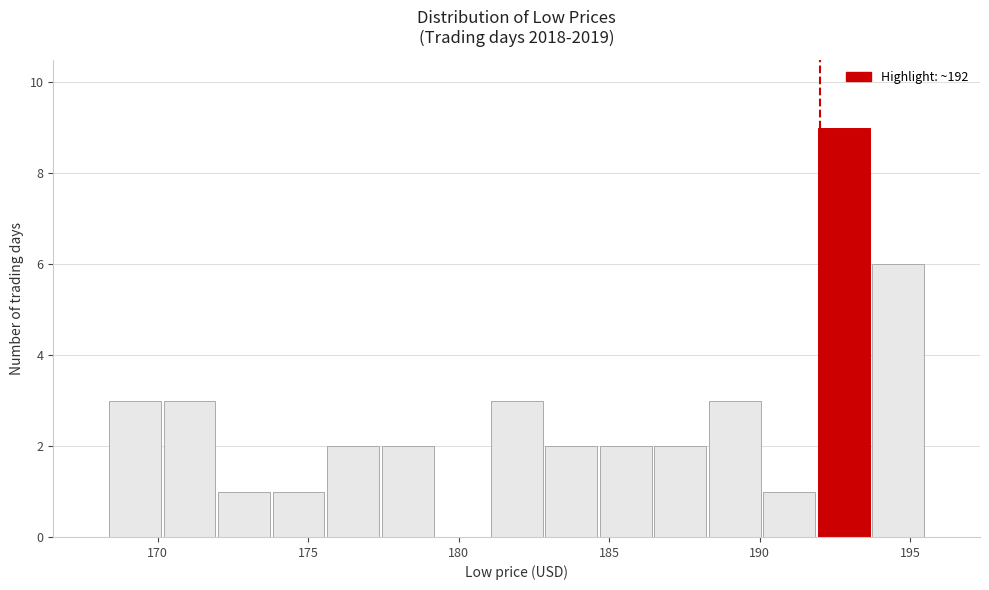

Around what value on the x-axis is the tallest bar? Give the approximate position of its centre, as read against the axis.

193.0